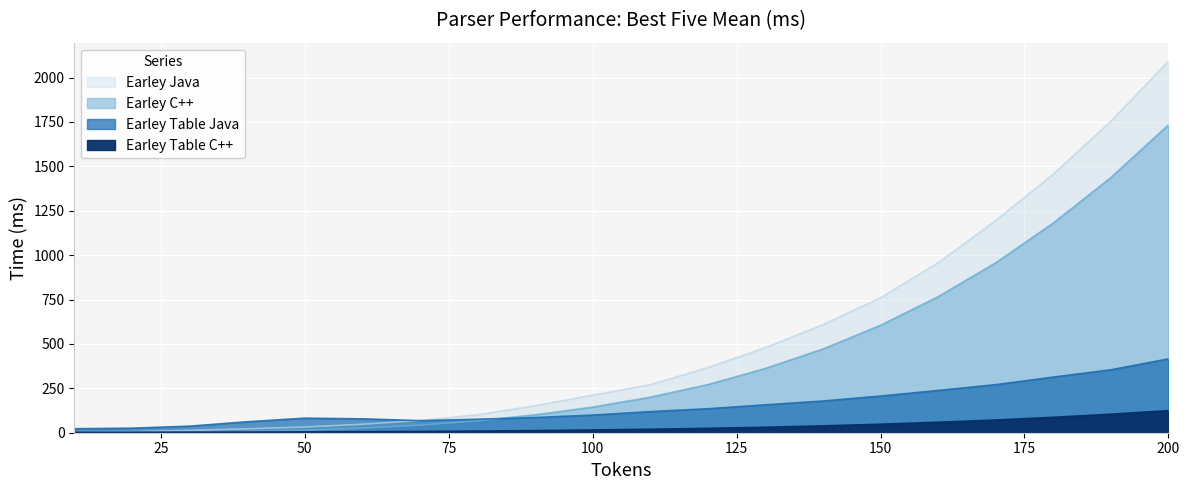

What are all the series names shown in the legend?

Earley Java, Earley C++, Earley Table Java, Earley Table C++